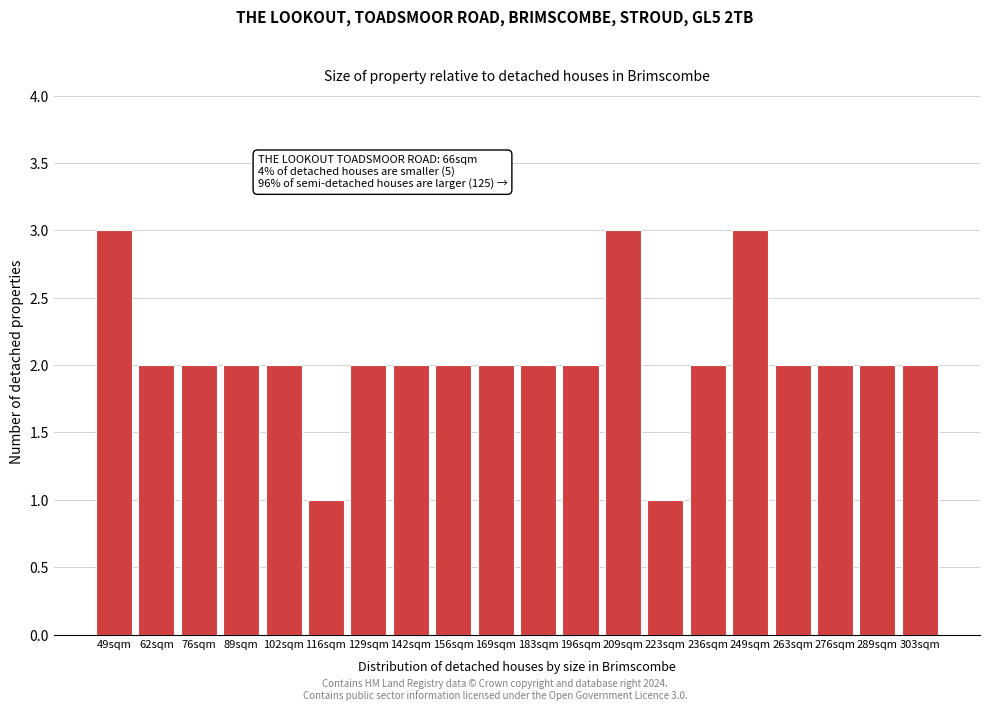

Reading left to right, extract all data points from this chart.

49sqm=3	62sqm=2	76sqm=2	89sqm=2	102sqm=2	116sqm=1	129sqm=2	142sqm=2	156sqm=2	169sqm=2	183sqm=2	196sqm=2	209sqm=3	223sqm=1	236sqm=2	249sqm=3	263sqm=2	276sqm=2	289sqm=2	303sqm=2